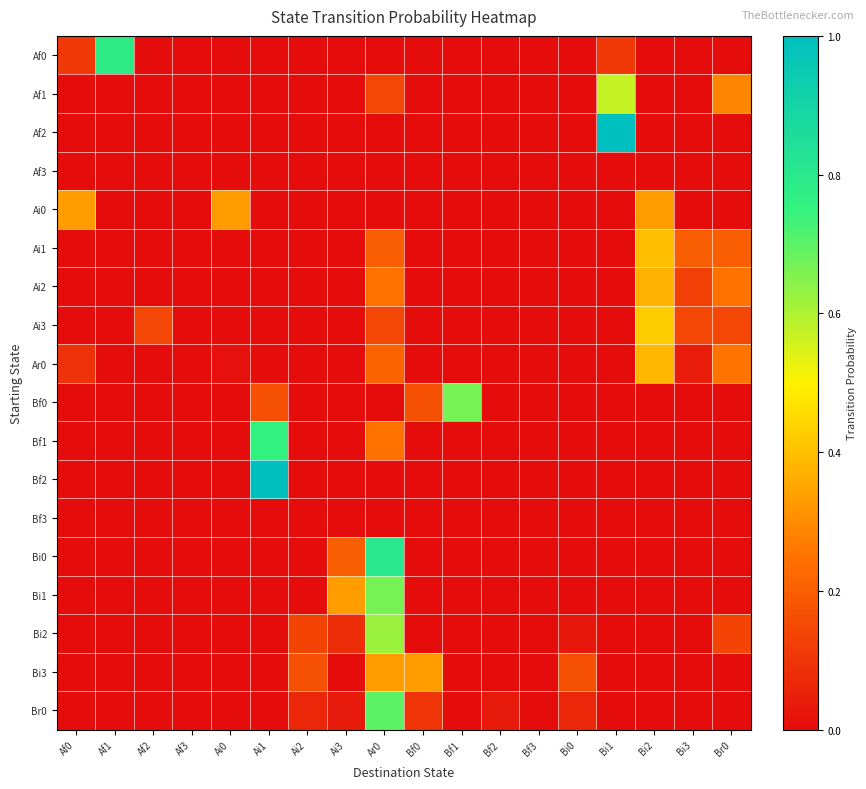

Reading right to left, what are all the values shown in this chart?

Af0: Br0=0.0	Bi3=0.0	Bi2=0.0	Bi1=0.1	Bi0=0.0	Bf3=0.0	Bf2=0.0	Bf1=0.0	Bf0=0.0	Ar0=0.0	Ai3=0.0	Ai2=0.0	Ai1=0.0	Ai0=0.0	Af3=0.0	Af2=0.0	Af1=0.8	Af0=0.1
Af1: Br0=0.3	Bi3=0.0	Bi2=0.0	Bi1=0.6	Bi0=0.0	Bf3=0.0	Bf2=0.0	Bf1=0.0	Bf0=0.0	Ar0=0.1	Ai3=0.0	Ai2=0.0	Ai1=0.0	Ai0=0.0	Af3=0.0	Af2=0.0	Af1=0.0	Af0=0.0
Af2: Br0=0.0	Bi3=0.0	Bi2=0.0	Bi1=1.0	Bi0=0.0	Bf3=0.0	Bf2=0.0	Bf1=0.0	Bf0=0.0	Ar0=0.0	Ai3=0.0	Ai2=0.0	Ai1=0.0	Ai0=0.0	Af3=0.0	Af2=0.0	Af1=0.0	Af0=0.0
Af3: Br0=0.0	Bi3=0.0	Bi2=0.0	Bi1=0.0	Bi0=0.0	Bf3=0.0	Bf2=0.0	Bf1=0.0	Bf0=0.0	Ar0=0.0	Ai3=0.0	Ai2=0.0	Ai1=0.0	Ai0=0.0	Af3=0.0	Af2=0.0	Af1=0.0	Af0=0.0
Ai0: Br0=0.0	Bi3=0.0	Bi2=0.3	Bi1=0.0	Bi0=0.0	Bf3=0.0	Bf2=0.0	Bf1=0.0	Bf0=0.0	Ar0=0.0	Ai3=0.0	Ai2=0.0	Ai1=0.0	Ai0=0.3	Af3=0.0	Af2=0.0	Af1=0.0	Af0=0.3
Ai1: Br0=0.2	Bi3=0.2	Bi2=0.4	Bi1=0.0	Bi0=0.0	Bf3=0.0	Bf2=0.0	Bf1=0.0	Bf0=0.0	Ar0=0.2	Ai3=0.0	Ai2=0.0	Ai1=0.0	Ai0=0.0	Af3=0.0	Af2=0.0	Af1=0.0	Af0=0.0
Ai2: Br0=0.2	Bi3=0.1	Bi2=0.4	Bi1=0.0	Bi0=0.0	Bf3=0.0	Bf2=0.0	Bf1=0.0	Bf0=0.0	Ar0=0.2	Ai3=0.0	Ai2=0.0	Ai1=0.0	Ai0=0.0	Af3=0.0	Af2=0.0	Af1=0.0	Af0=0.0
Ai3: Br0=0.1	Bi3=0.1	Bi2=0.4	Bi1=0.0	Bi0=0.0	Bf3=0.0	Bf2=0.0	Bf1=0.0	Bf0=0.0	Ar0=0.1	Ai3=0.0	Ai2=0.0	Ai1=0.0	Ai0=0.0	Af3=0.0	Af2=0.1	Af1=0.0	Af0=0.0
Ar0: Br0=0.3	Bi3=0.0	Bi2=0.4	Bi1=0.0	Bi0=0.0	Bf3=0.0	Bf2=0.0	Bf1=0.0	Bf0=0.0	Ar0=0.2	Ai3=0.0	Ai2=0.0	Ai1=0.0	Ai0=0.0	Af3=0.0	Af2=0.0	Af1=0.0	Af0=0.1
Bf0: Br0=0.0	Bi3=0.0	Bi2=0.0	Bi1=0.0	Bi0=0.0	Bf3=0.0	Bf2=0.0	Bf1=0.7	Bf0=0.2	Ar0=0.0	Ai3=0.0	Ai2=0.0	Ai1=0.2	Ai0=0.0	Af3=0.0	Af2=0.0	Af1=0.0	Af0=0.0
Bf1: Br0=0.0	Bi3=0.0	Bi2=0.0	Bi1=0.0	Bi0=0.0	Bf3=0.0	Bf2=0.0	Bf1=0.0	Bf0=0.0	Ar0=0.2	Ai3=0.0	Ai2=0.0	Ai1=0.8	Ai0=0.0	Af3=0.0	Af2=0.0	Af1=0.0	Af0=0.0
Bf2: Br0=0.0	Bi3=0.0	Bi2=0.0	Bi1=0.0	Bi0=0.0	Bf3=0.0	Bf2=0.0	Bf1=0.0	Bf0=0.0	Ar0=0.0	Ai3=0.0	Ai2=0.0	Ai1=1.0	Ai0=0.0	Af3=0.0	Af2=0.0	Af1=0.0	Af0=0.0
Bf3: Br0=0.0	Bi3=0.0	Bi2=0.0	Bi1=0.0	Bi0=0.0	Bf3=0.0	Bf2=0.0	Bf1=0.0	Bf0=0.0	Ar0=0.0	Ai3=0.0	Ai2=0.0	Ai1=0.0	Ai0=0.0	Af3=0.0	Af2=0.0	Af1=0.0	Af0=0.0
Bi0: Br0=0.0	Bi3=0.0	Bi2=0.0	Bi1=0.0	Bi0=0.0	Bf3=0.0	Bf2=0.0	Bf1=0.0	Bf0=0.0	Ar0=0.8	Ai3=0.2	Ai2=0.0	Ai1=0.0	Ai0=0.0	Af3=0.0	Af2=0.0	Af1=0.0	Af0=0.0
Bi1: Br0=0.0	Bi3=0.0	Bi2=0.0	Bi1=0.0	Bi0=0.0	Bf3=0.0	Bf2=0.0	Bf1=0.0	Bf0=0.0	Ar0=0.7	Ai3=0.3	Ai2=0.0	Ai1=0.0	Ai0=0.0	Af3=0.0	Af2=0.0	Af1=0.0	Af0=0.0
Bi2: Br0=0.1	Bi3=0.0	Bi2=0.0	Bi1=0.0	Bi0=0.0	Bf3=0.0	Bf2=0.0	Bf1=0.0	Bf0=0.0	Ar0=0.6	Ai3=0.1	Ai2=0.1	Ai1=0.0	Ai0=0.0	Af3=0.0	Af2=0.0	Af1=0.0	Af0=0.0
Bi3: Br0=0.0	Bi3=0.0	Bi2=0.0	Bi1=0.0	Bi0=0.2	Bf3=0.0	Bf2=0.0	Bf1=0.0	Bf0=0.3	Ar0=0.3	Ai3=0.0	Ai2=0.2	Ai1=0.0	Ai0=0.0	Af3=0.0	Af2=0.0	Af1=0.0	Af0=0.0
Br0: Br0=0.0	Bi3=0.0	Bi2=0.0	Bi1=0.0	Bi0=0.1	Bf3=0.0	Bf2=0.0	Bf1=0.0	Bf0=0.1	Ar0=0.7	Ai3=0.0	Ai2=0.1	Ai1=0.0	Ai0=0.0	Af3=0.0	Af2=0.0	Af1=0.0	Af0=0.0